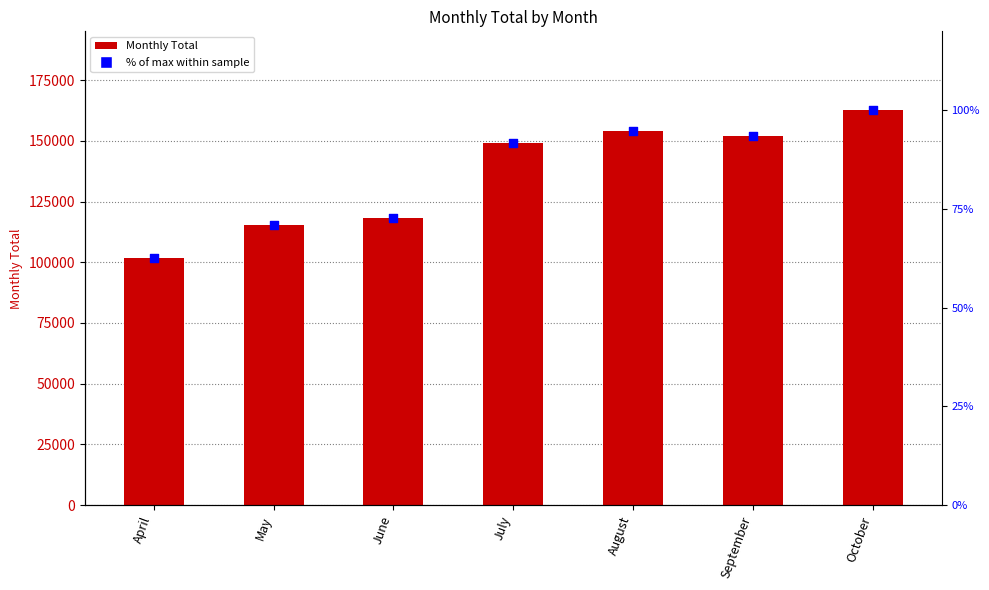

What are all the series names shown in the legend?

Monthly Total, % of max within sample